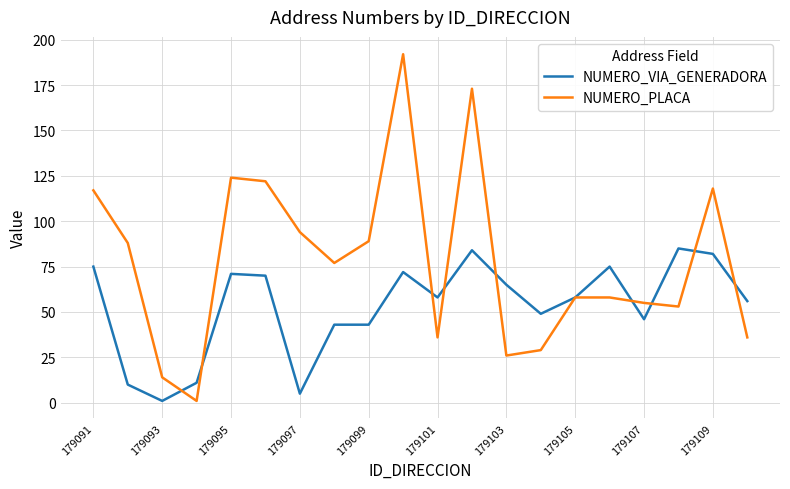

What is the maximum value shown in the chart?

192